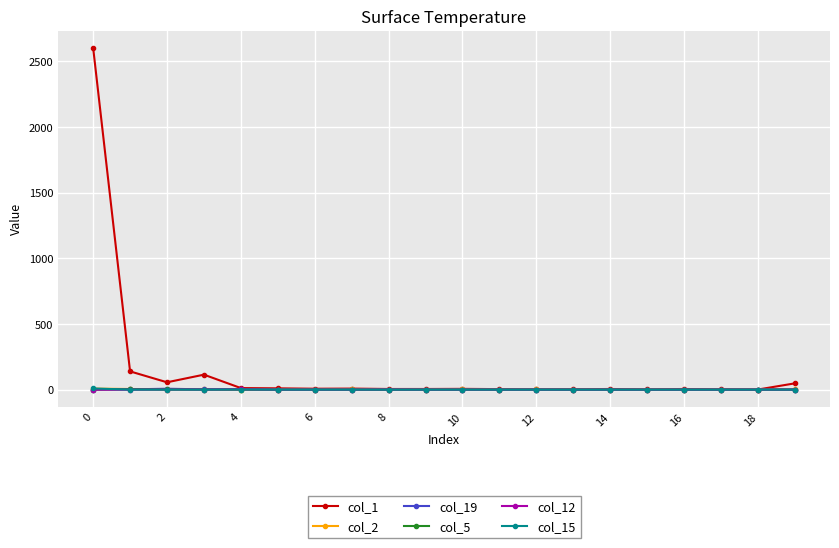

True or false: col_19 has more than 0 interior local peaks.

True